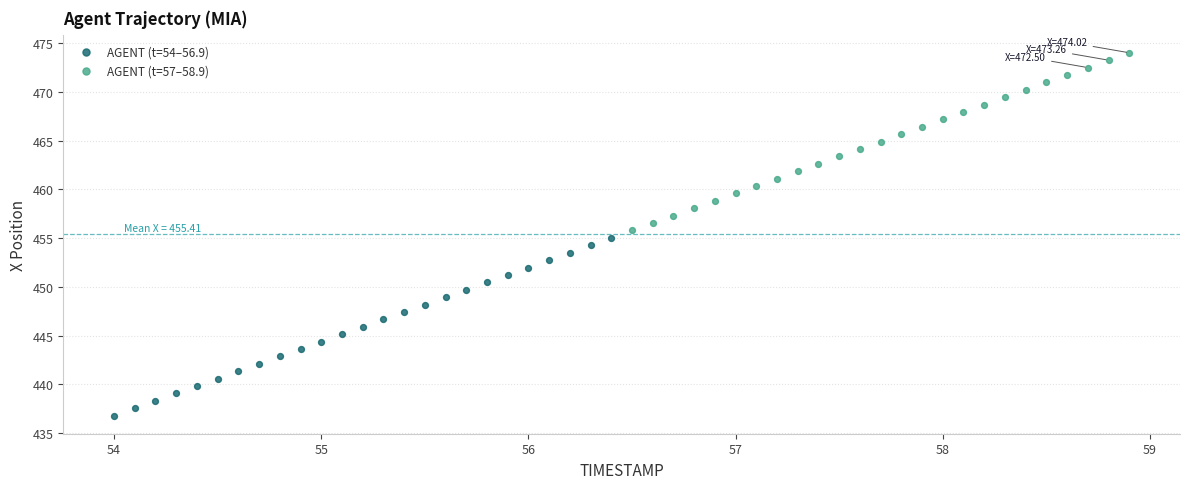

Which series contains the highest Y value?

AGENT (t=57–58.9)